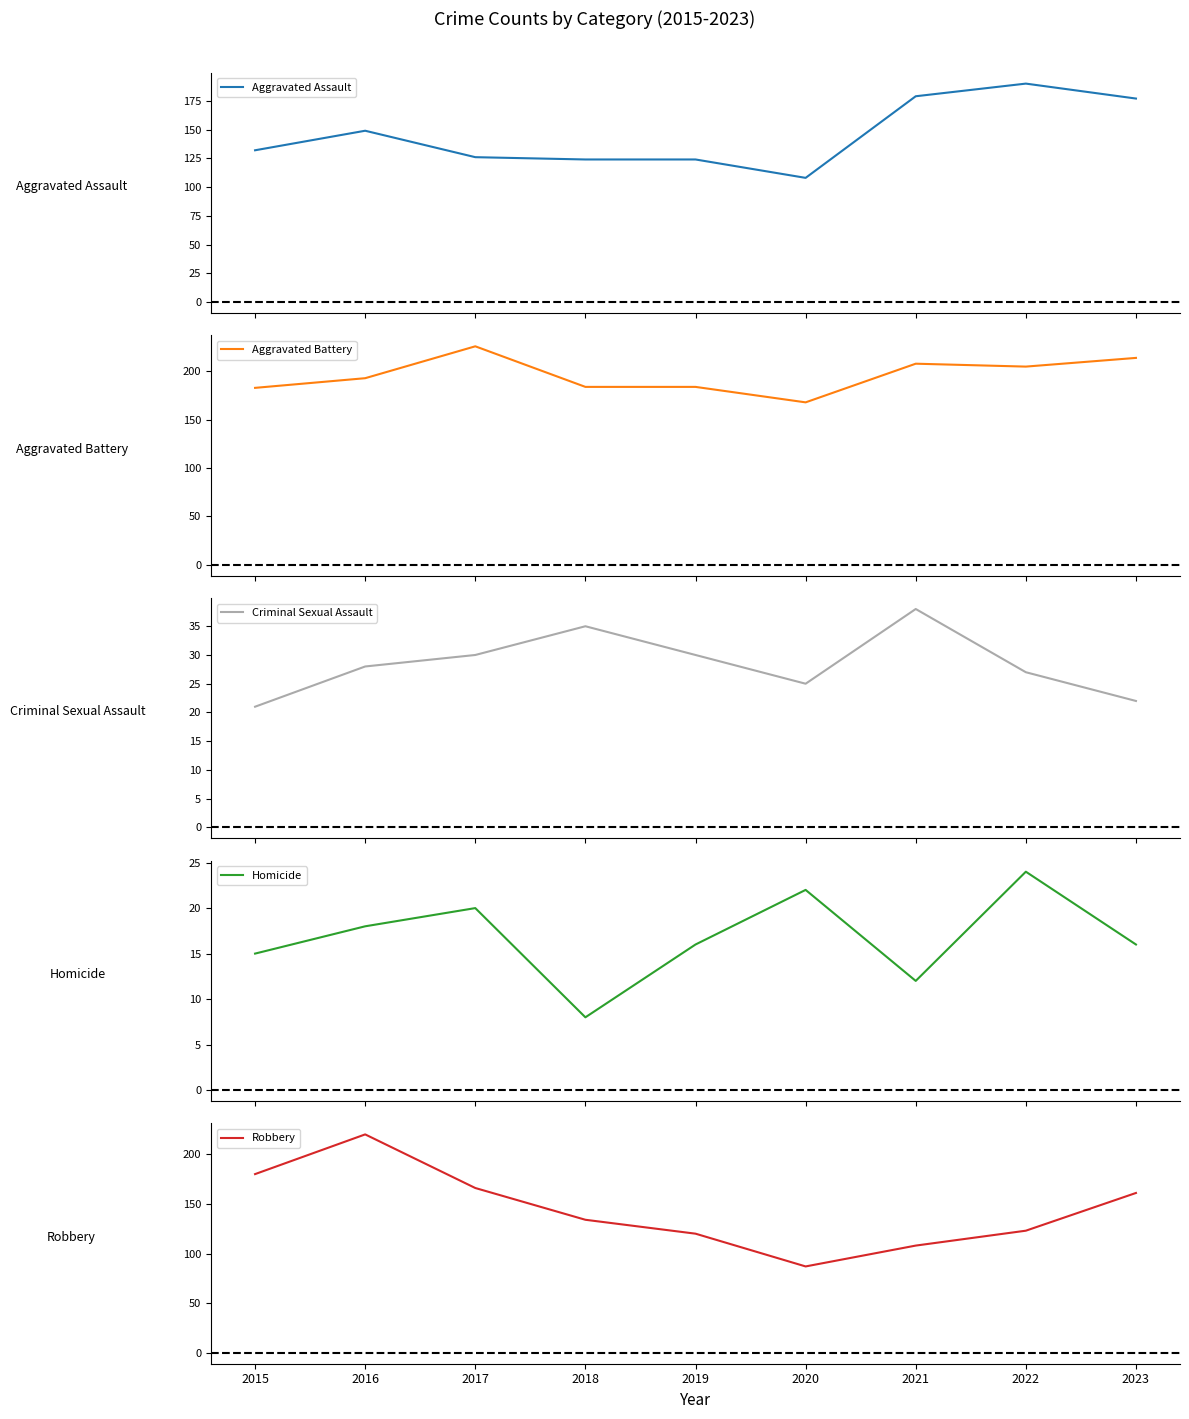

What is the smallest value displayed?

8